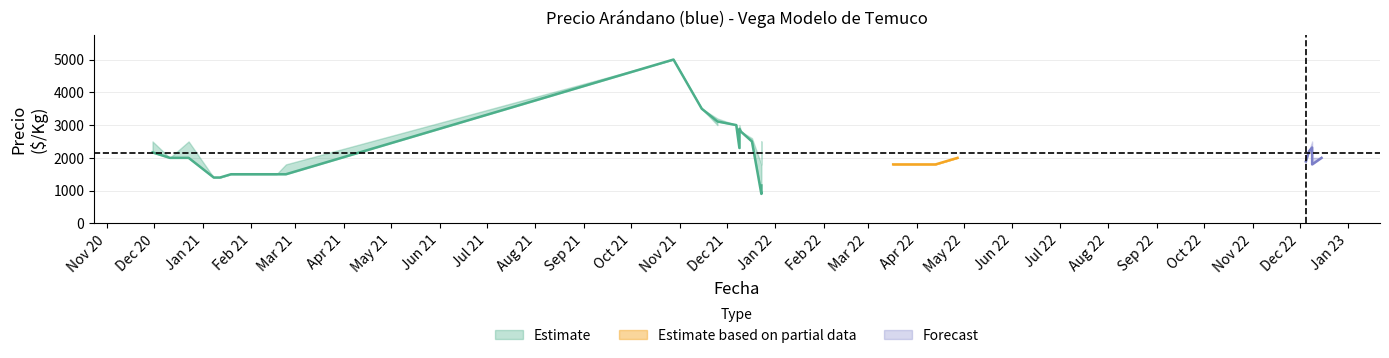

Reading right to left, transcribe all the data shown in this chart.

Precio minimo: 2000	1891	2000	1800	2200	2200	2200	1800	1800	1500	900	1158	3110	2300	2886	2500	2800	5000	3500	3000	3000	2000	2000	1500	1500	1500	1500	1400	1400	2167
Precio maximo: 2000	2000	2000	2000	2200	2500	2200	1800	1800	1800	1800	2500	3200	2300	3000	2600	2800	5000	3500	3200	3000	2500	2000	1500	1500	1500	1500	1400	1400	2500
Precio promedio ponderado: 2000	1891	2000	1800	2200	2315	2200	1800	1800	1500	900	1158	3110	2300	2886	2500	2800	5000	3500	3110	3000	2000	2000	1500	1500	1500	1500	1400	1400	2167